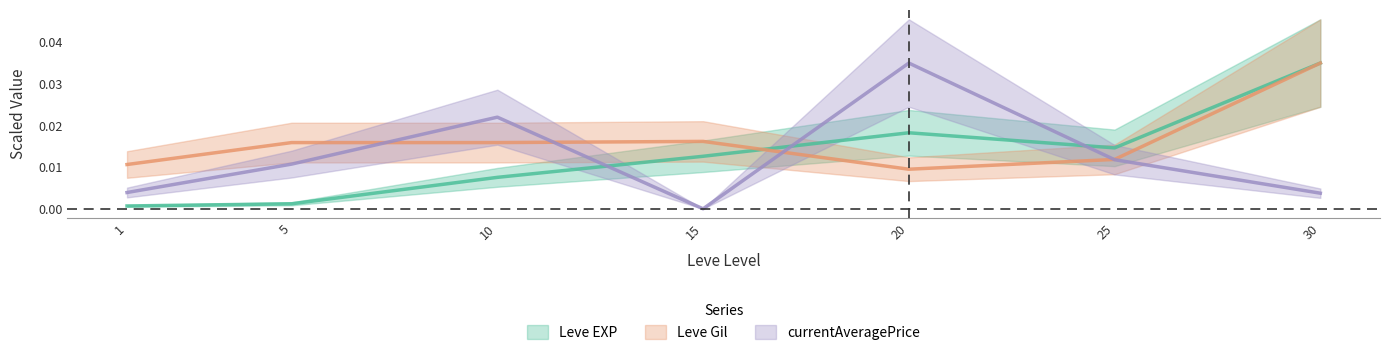

How many lines are shown in the chart?

3